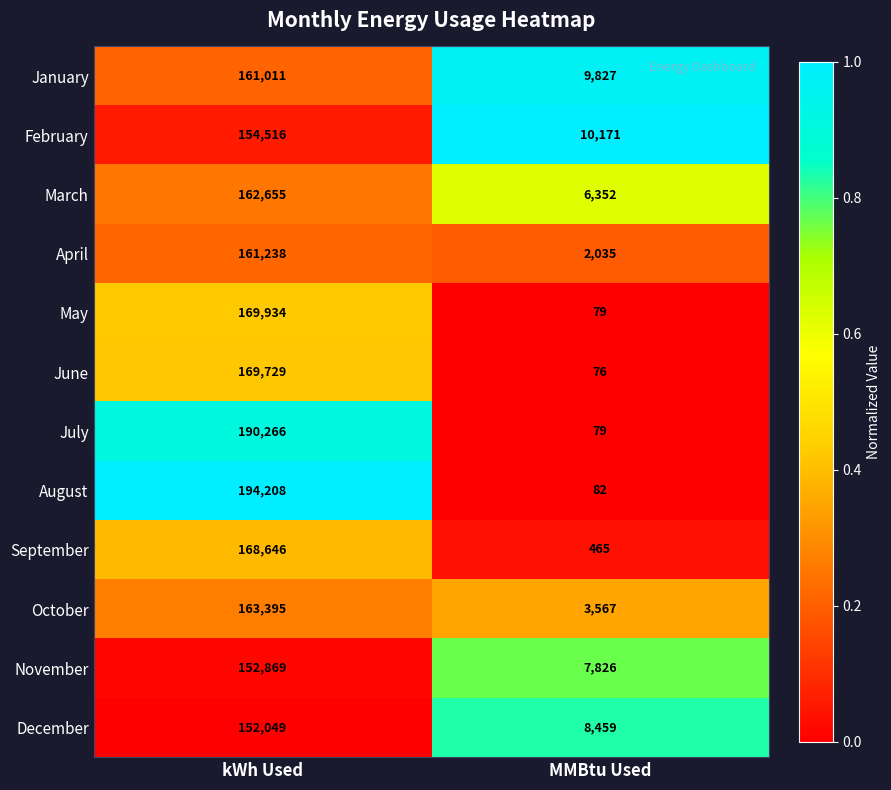

What value does the May series have at MMBtu Used?

79